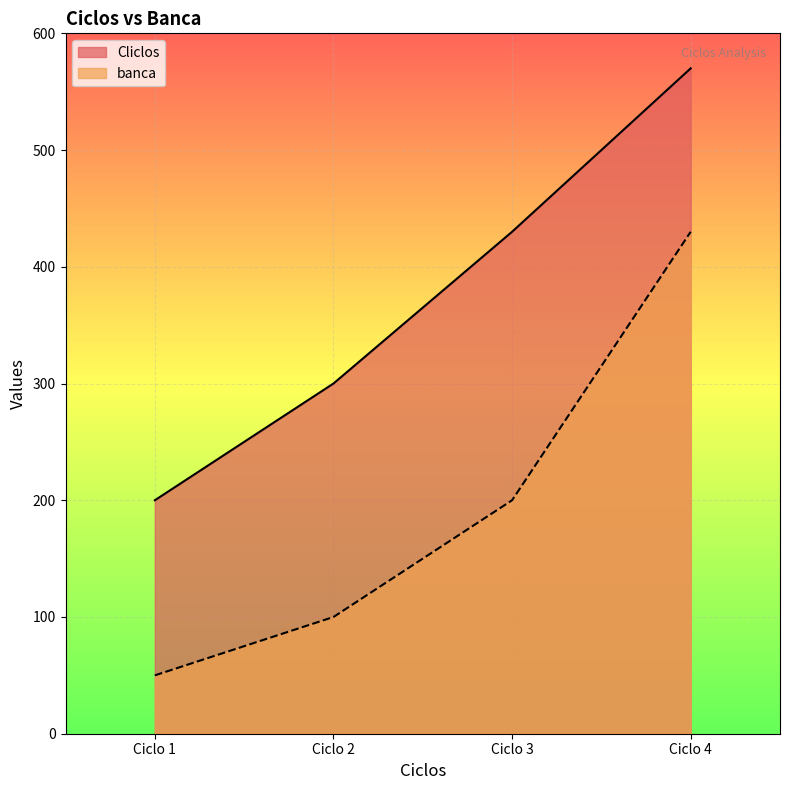

Which series changed the most between Ciclo 2 and Ciclo 3?

Cliclos